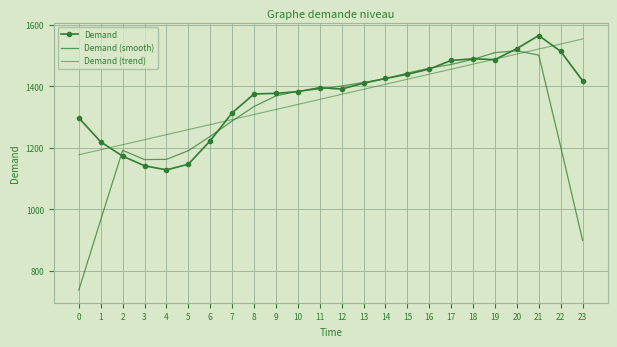

In Demand, how many points are lower than both neighbors (excluding endpoints)?

3